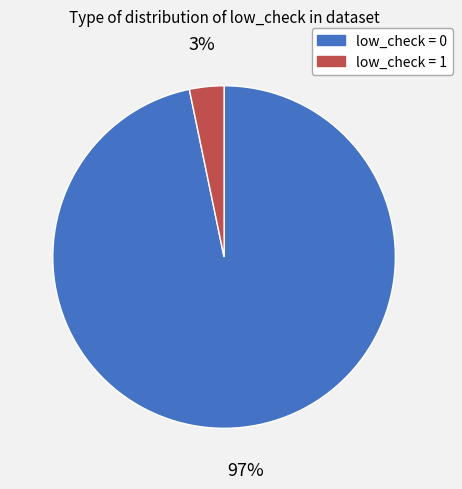

Is there a majority slice in this chart?

Yes